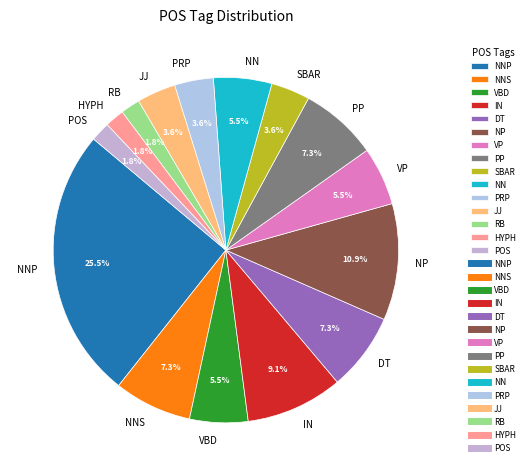

To the nearest percent, what is the difference between the largest and smallest slice percentages?

24%